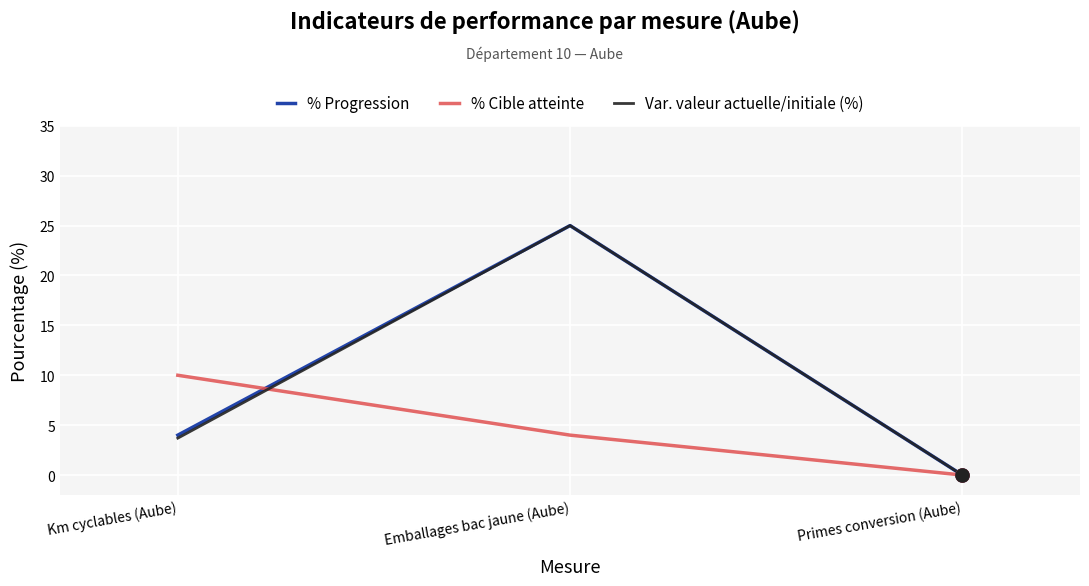

What is the total value across all series at Km cyclables (Aube)?

17.7